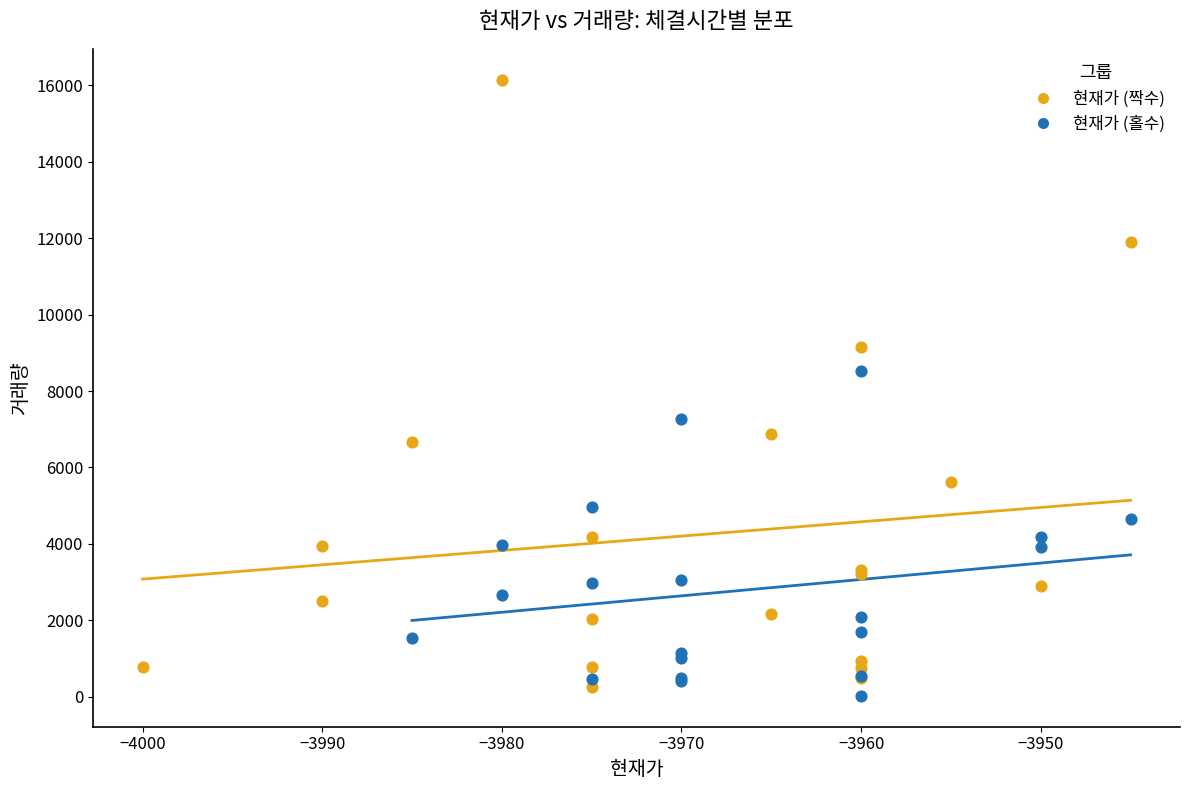

Which series contains the highest Y value?

현재가 (짝수)